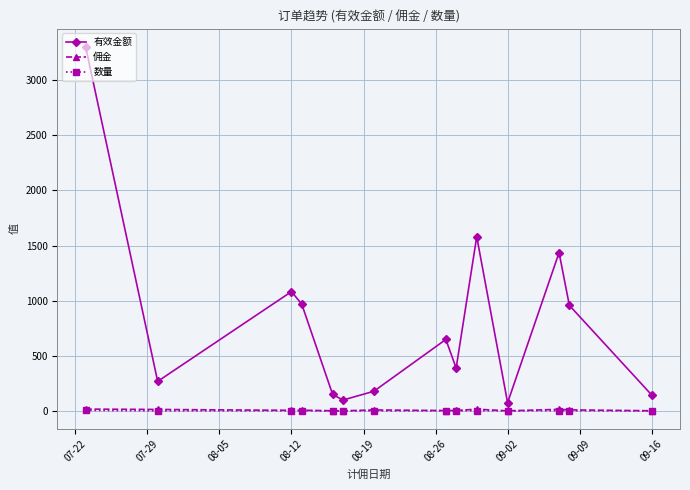

True or false: 佣金 and 有效金额 intersect in this chart.

False